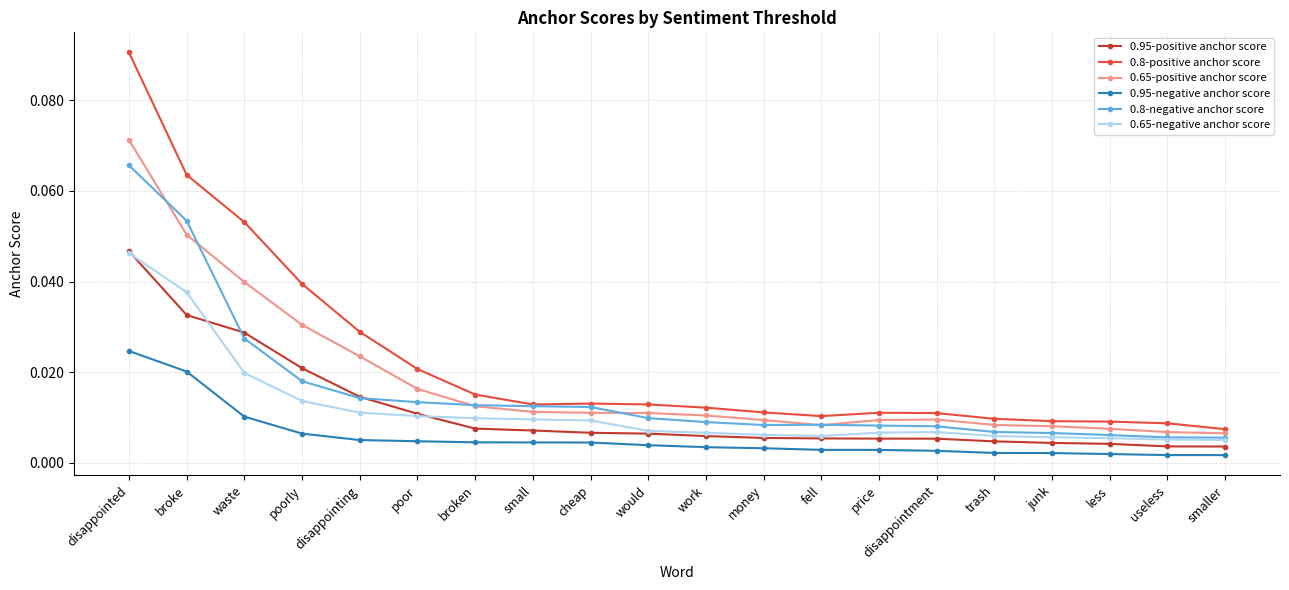

True or false: 0.8-positive anchor score has more than 0 points higher than both neighbors.

True